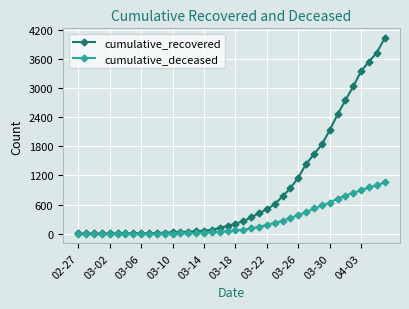

What are all the series names shown in the legend?

cumulative_recovered, cumulative_deceased